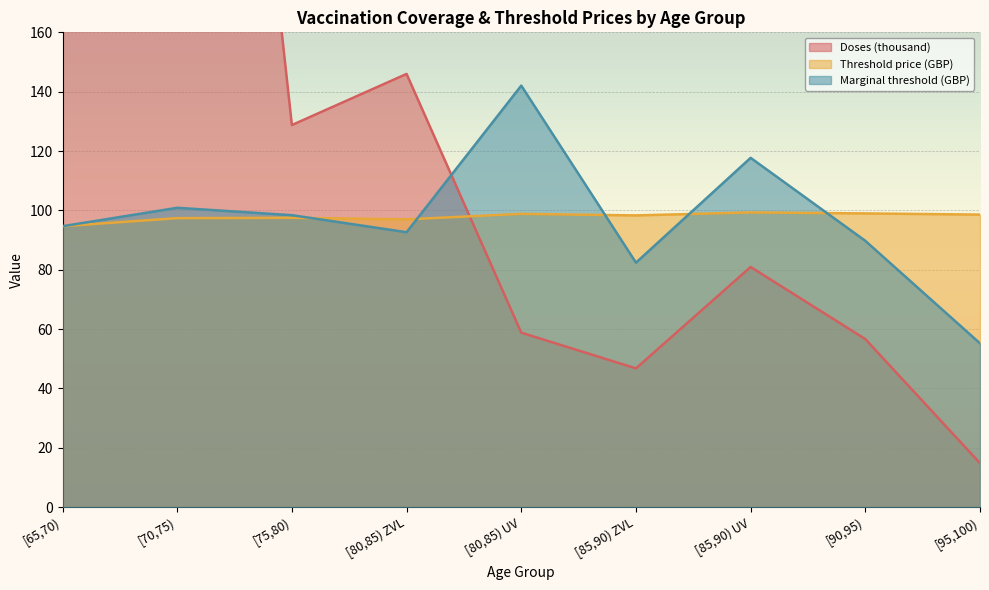

Count the number of categories in the chart.

9